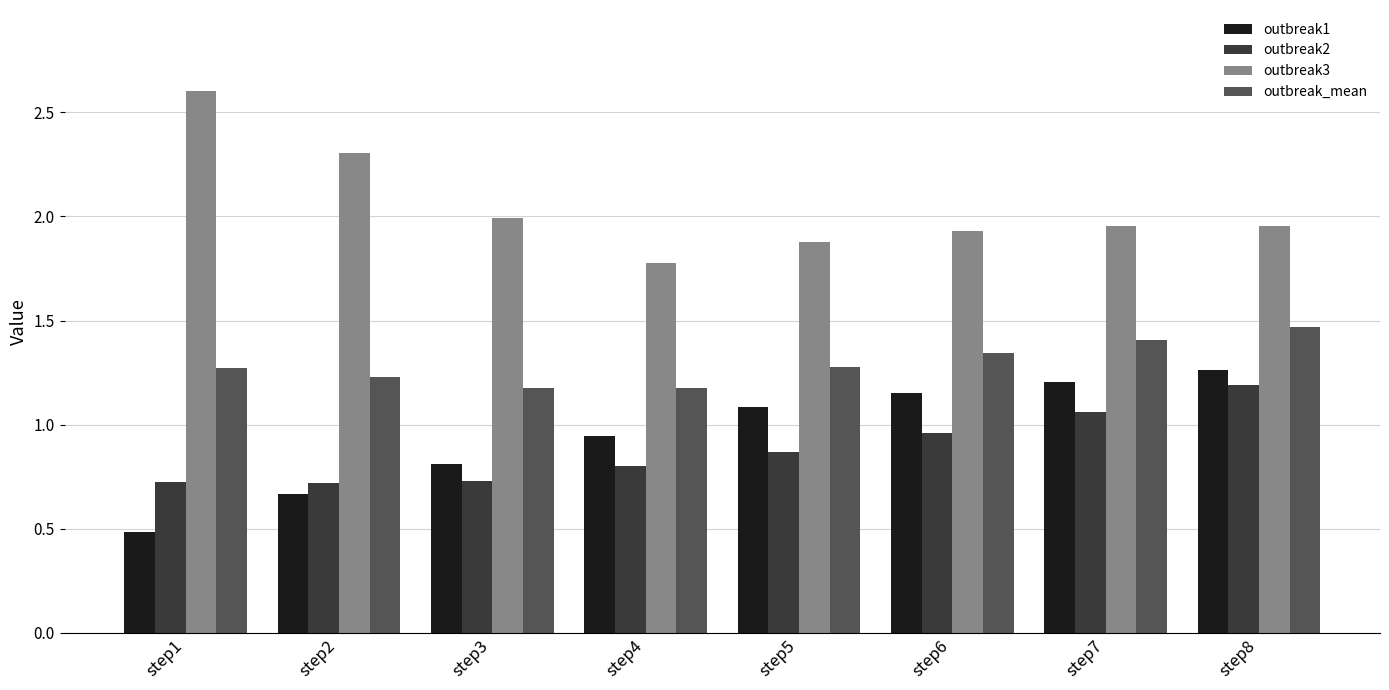

How many series are shown in this chart?

4